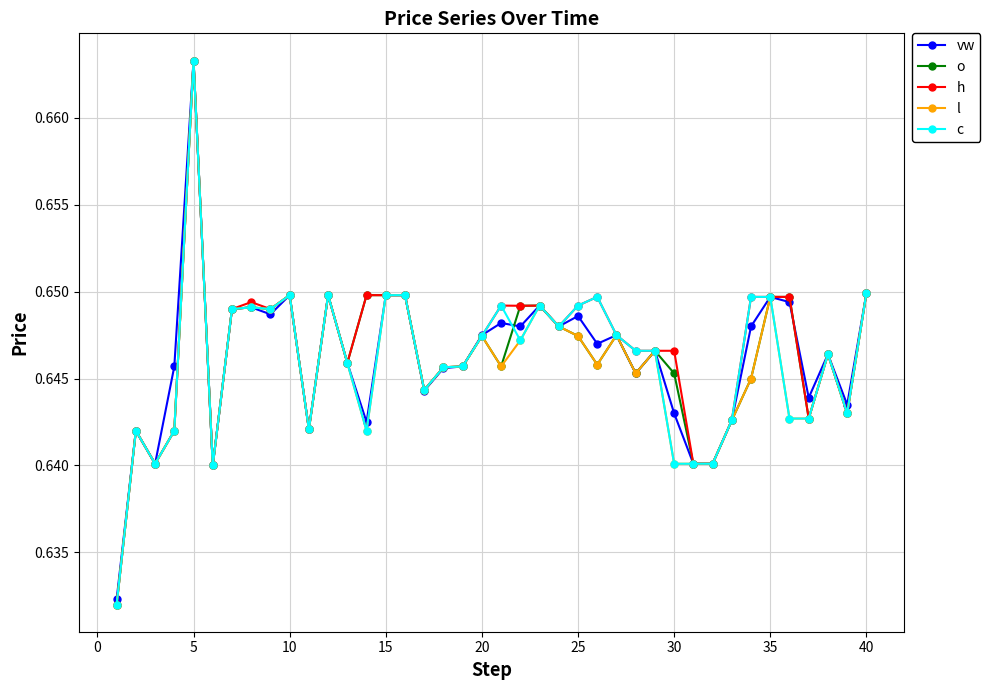

Count the number of data series in this chart.

5